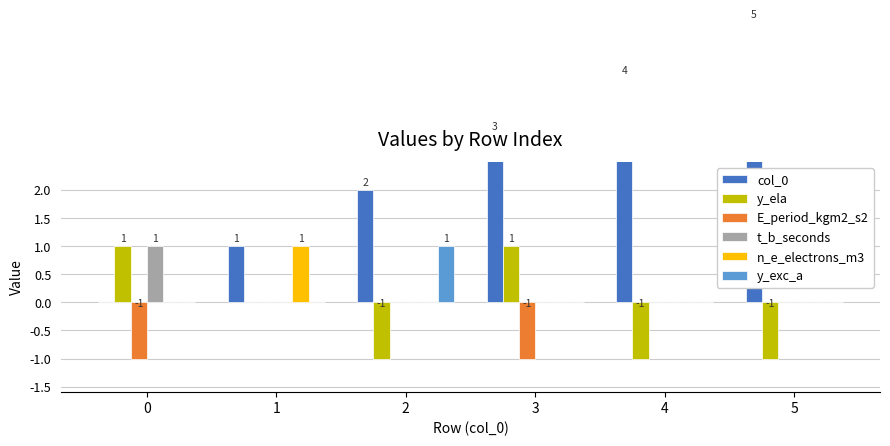

Is the value of n_e_electrons_m3 at 5 greater than the value of E_period_kgm2_s2 at 1?

No